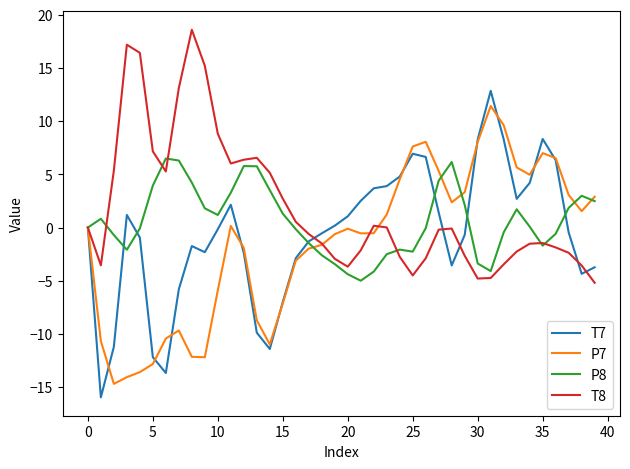

What is the maximum value shown in the chart?

18.6